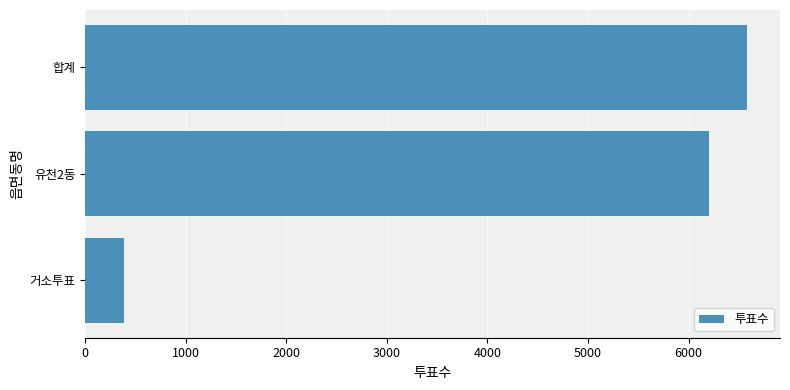

Is it true that the value at 합계 is 3381?

False